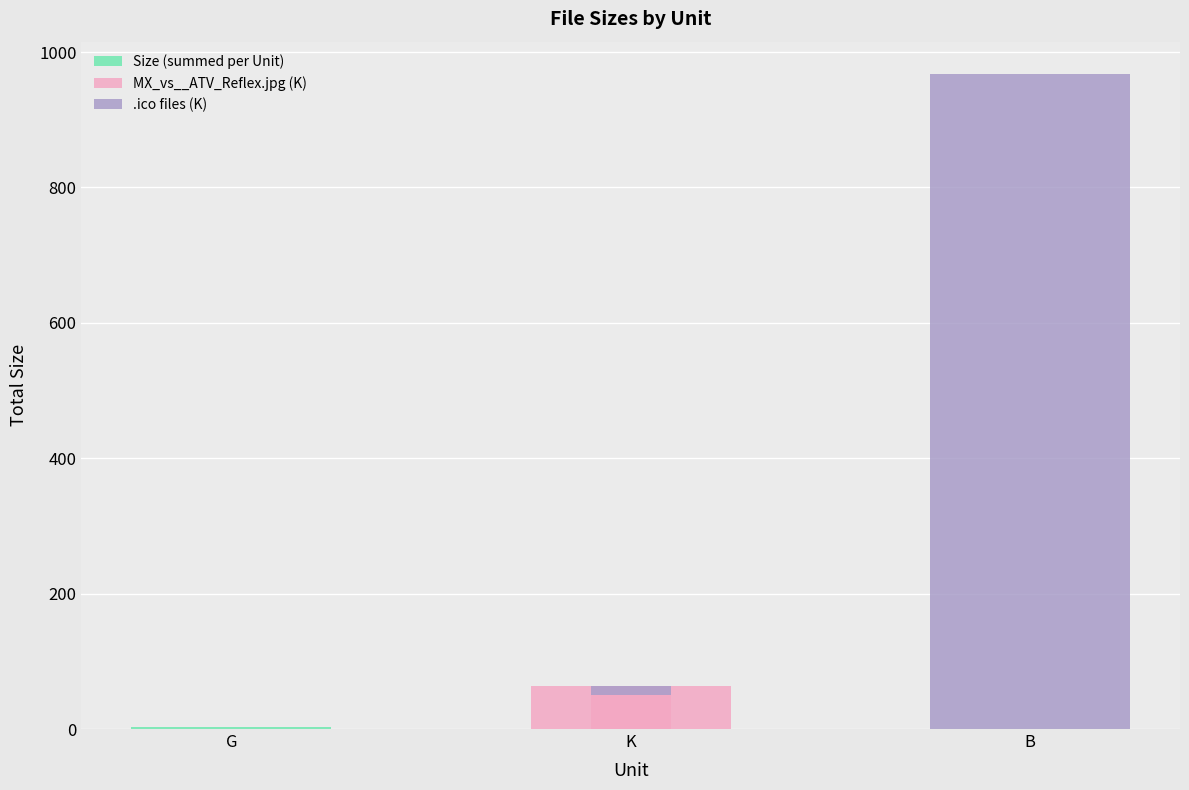

What is the minimum value shown in the chart?

2.7